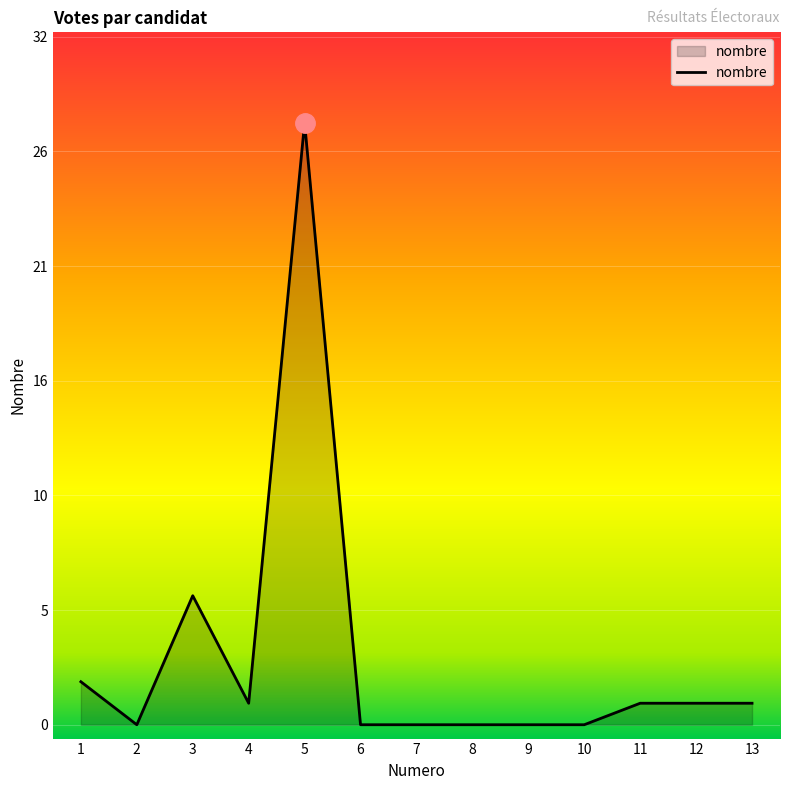

The value at 3 is 6. True or false?

True